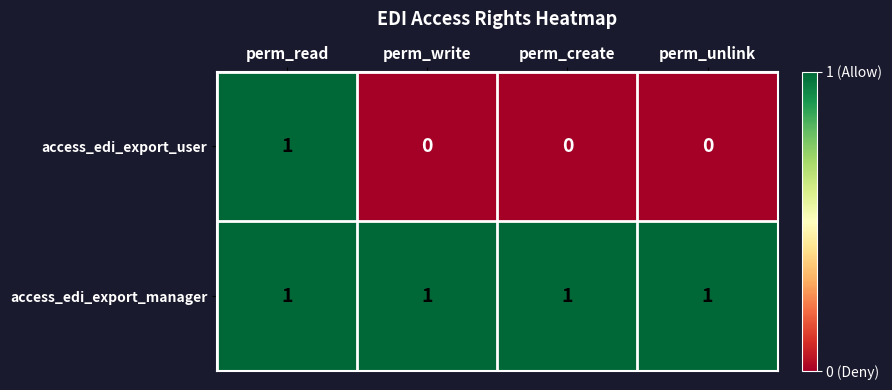

At perm_create, list the series in order from smallest to largest.

access_edi_export_user, access_edi_export_manager